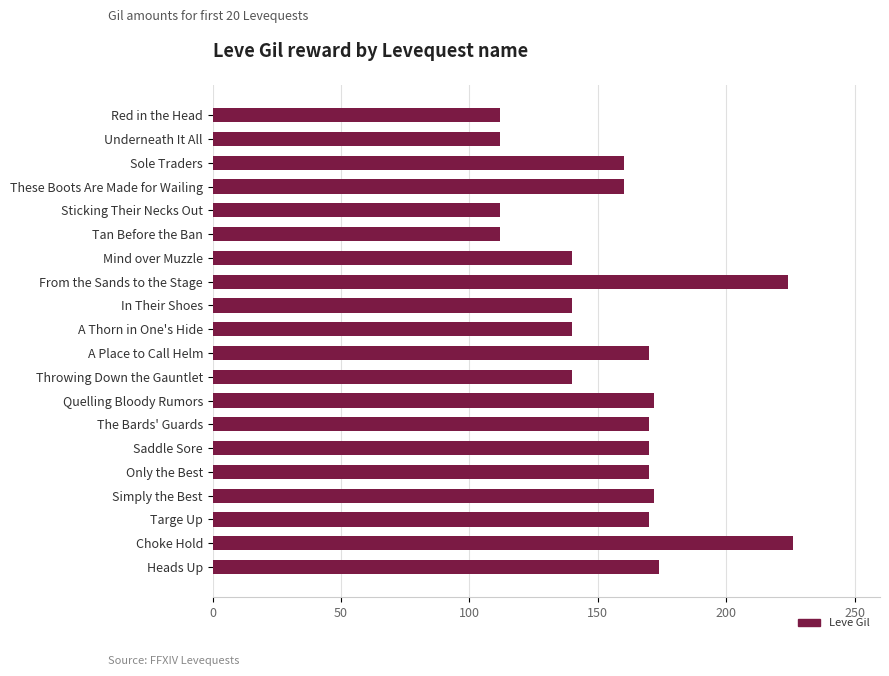

What is the value of the 13th bar from the top?

172